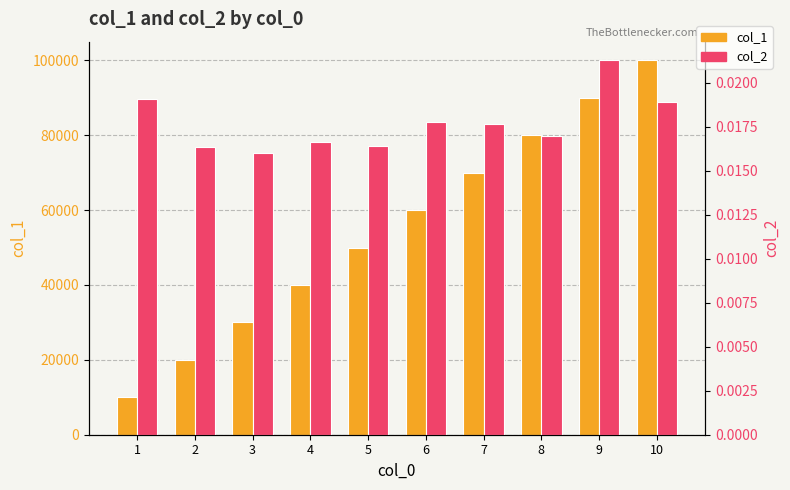

Read the col_1 value at 10.

100000.0